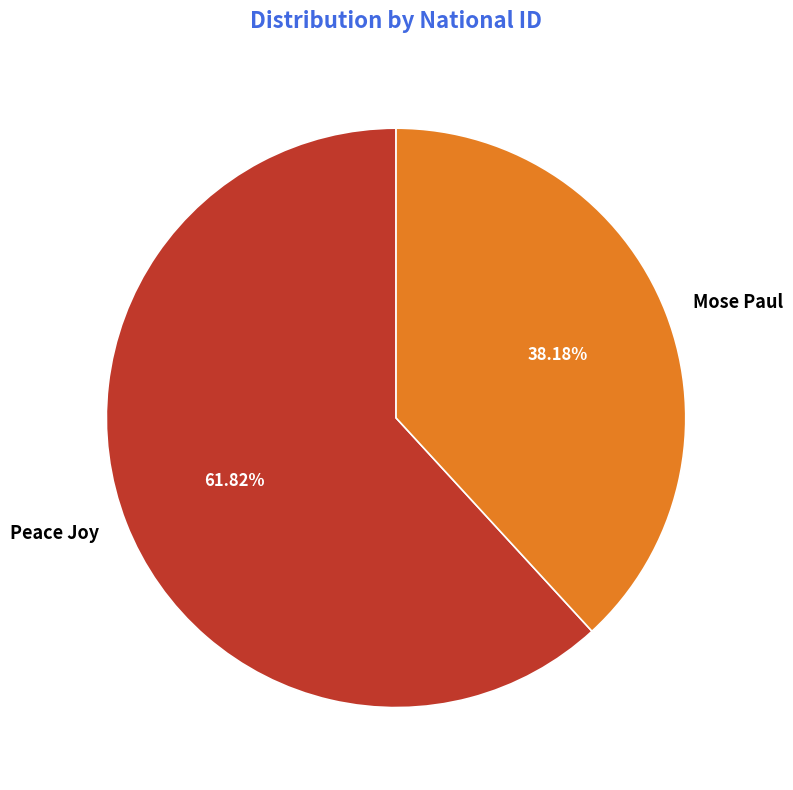

Is it true that Peace Joy is 55% of the pie?

False